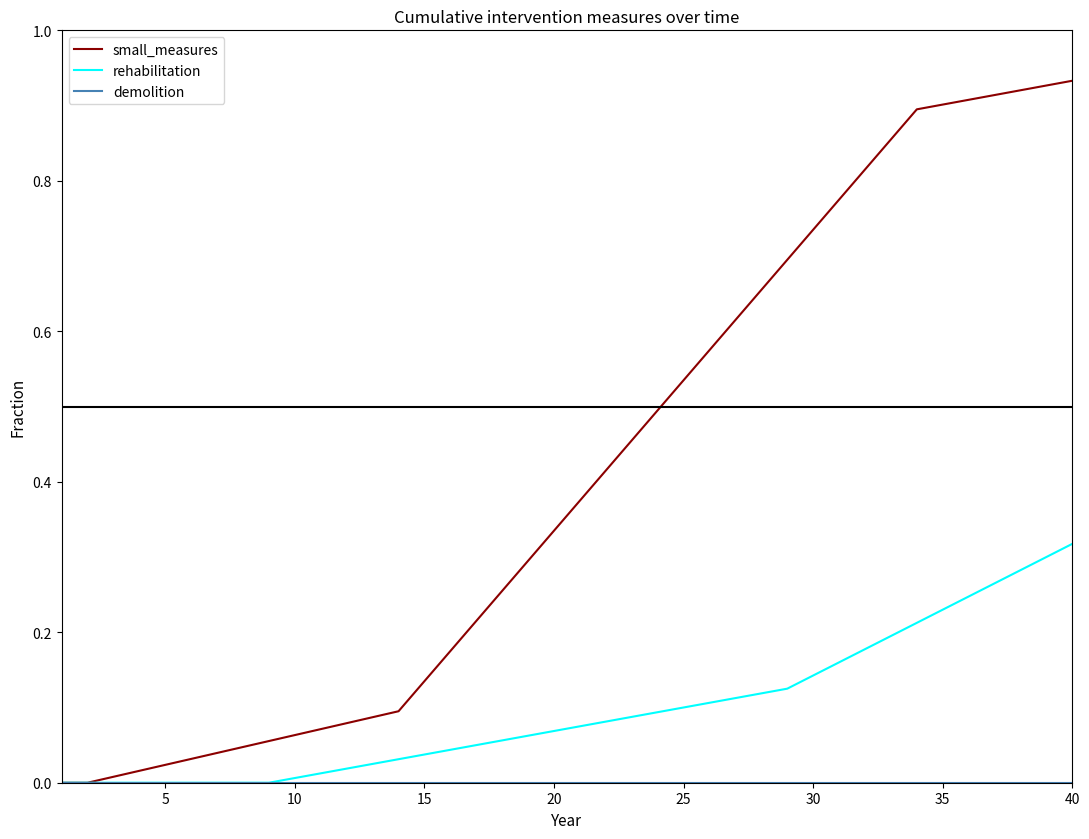

How many lines are shown in the chart?

3